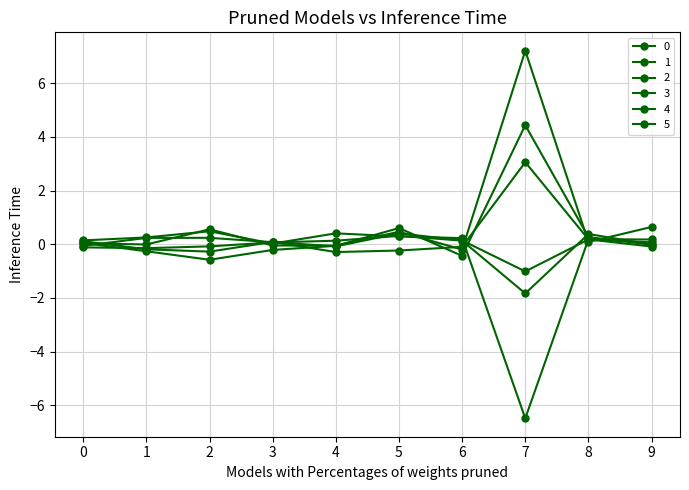

At which category does the chart reach its minimum across all series?

7